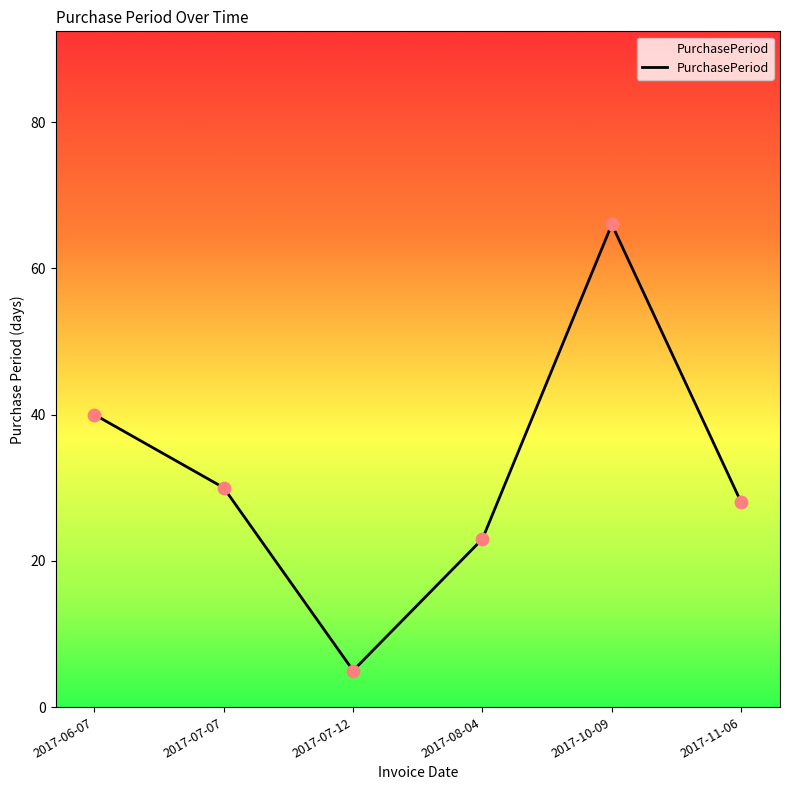

What is the change in value from 2017-06-07 to 2017-07-12?

-35